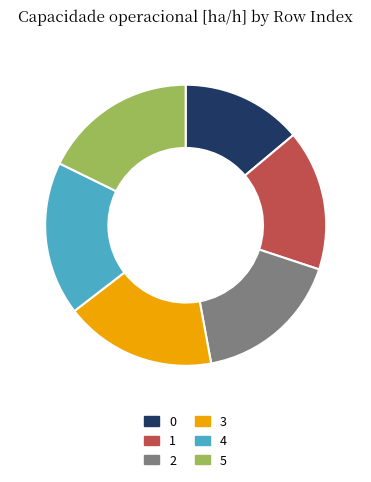

Which has a higher value, 4 or 1?

4